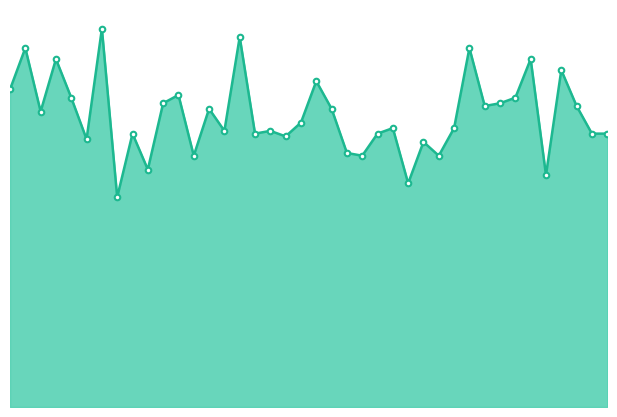

Reading left to right, extract all data points from this chart.

115	130	107	126	112	97	137	76	99	86	110	113	91	108	100	134	99	100	98	103	118	108	92	91	99	101	81	96	91	101	130	109	110	112	126	84	122	109	99	99